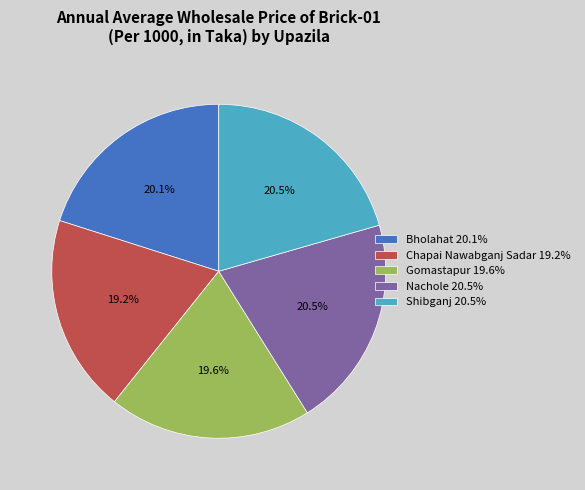

Is the sum of Shibganj and Chapai Nawabganj Sadar greater than half?

No